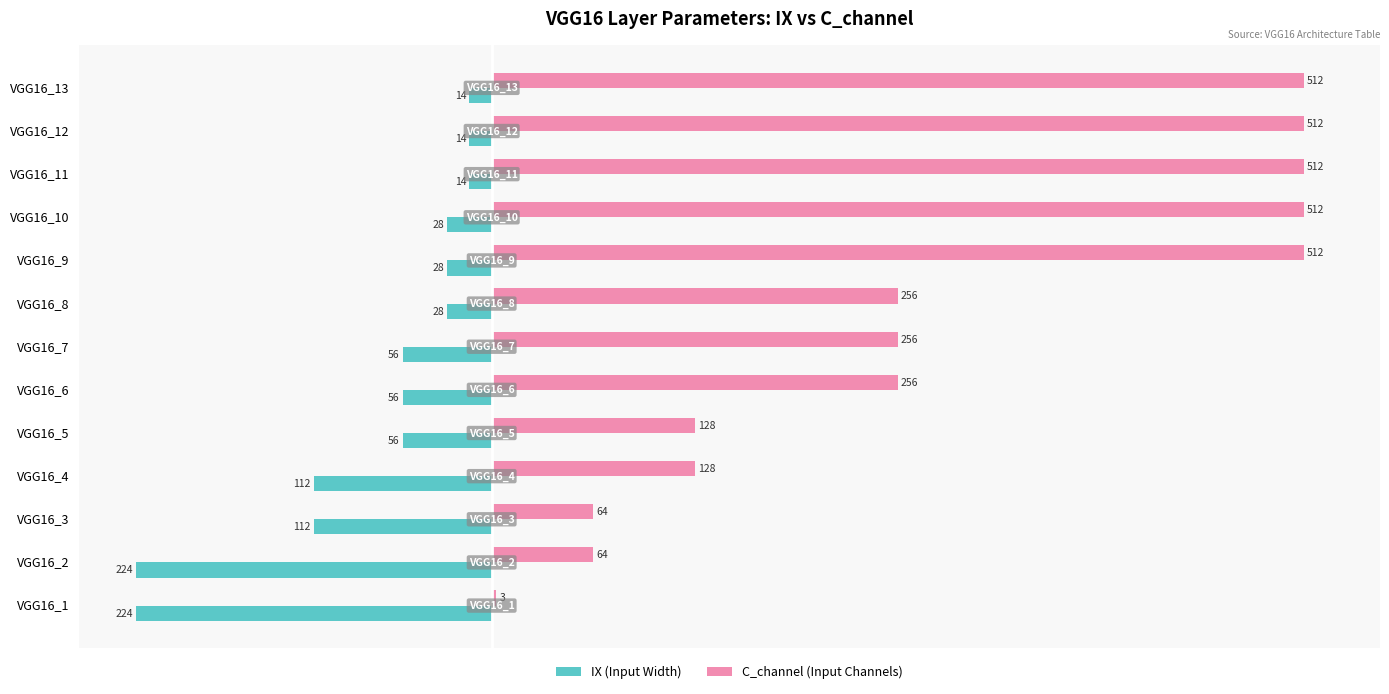

What is the total value across all series at VGG16_1?

-221